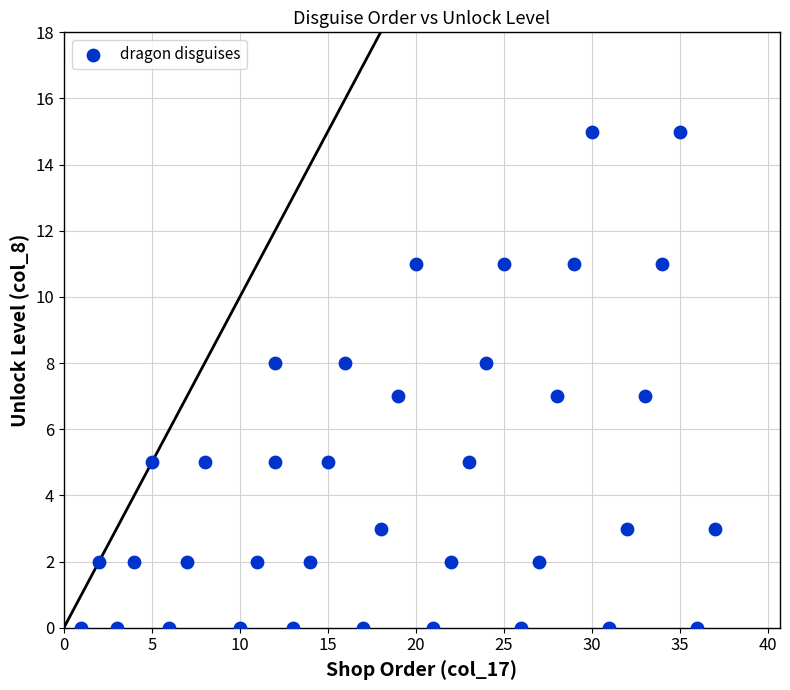

What is the range of X values (max minus min)?

36